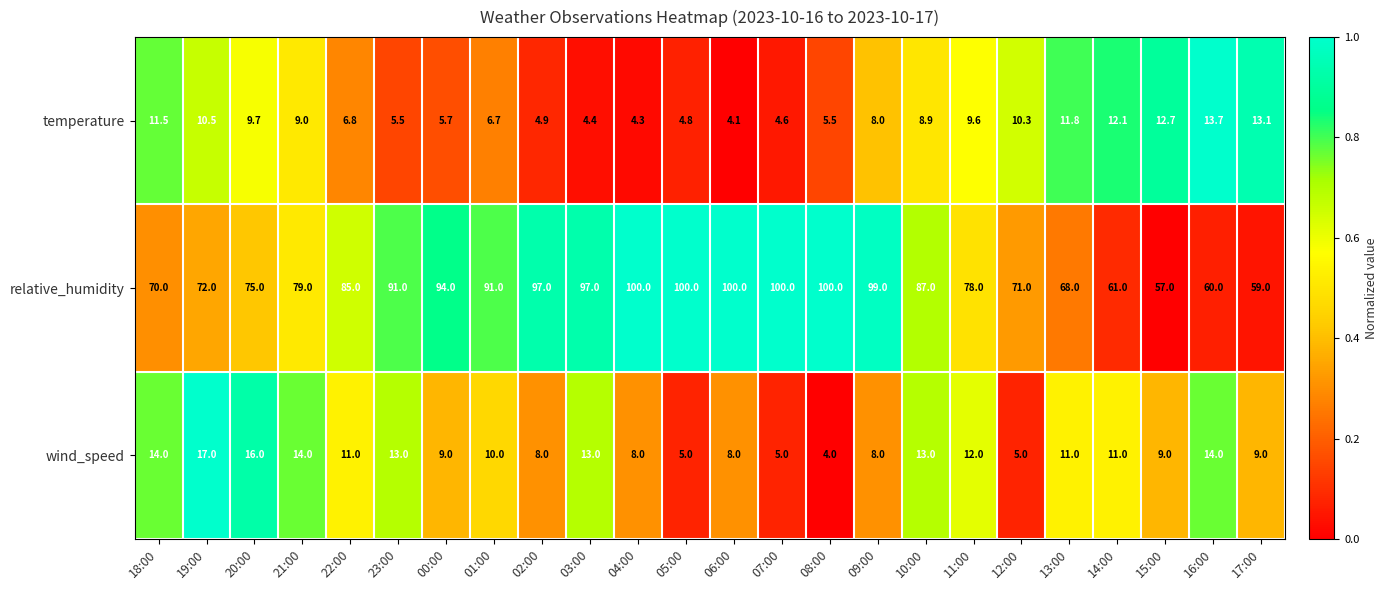

What is the lowest value of the wind_speed series?

4.0